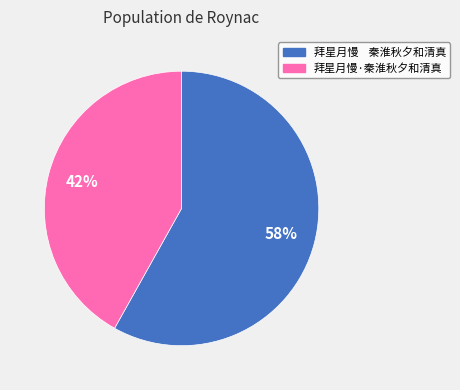

How many segments does this pie chart have?

2